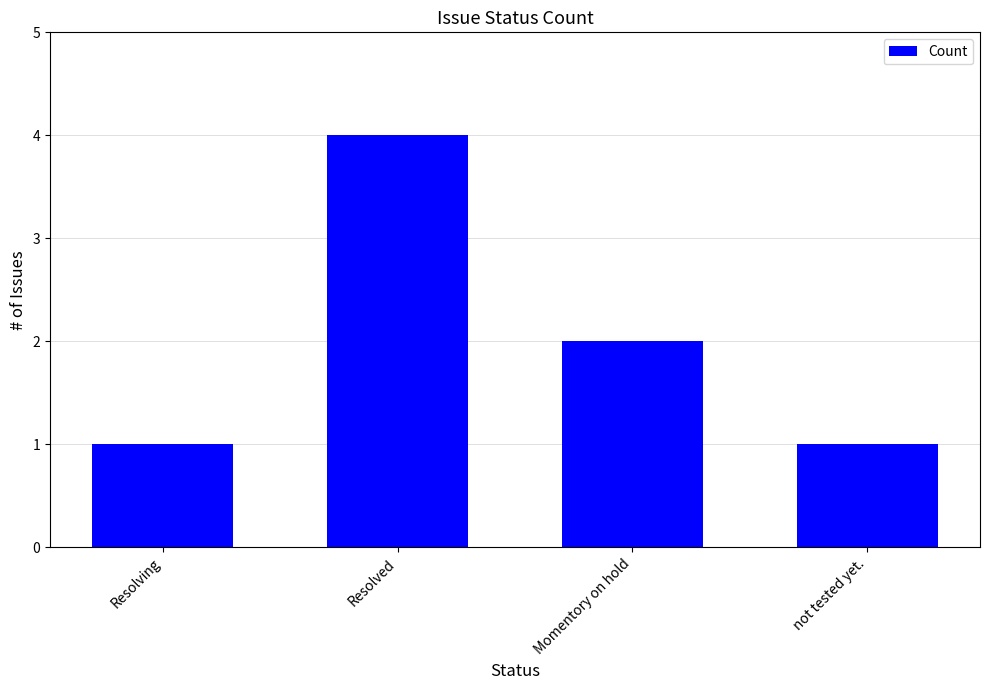

What is the ratio of the value at not tested yet. to the value at Momentory on hold?

0.5